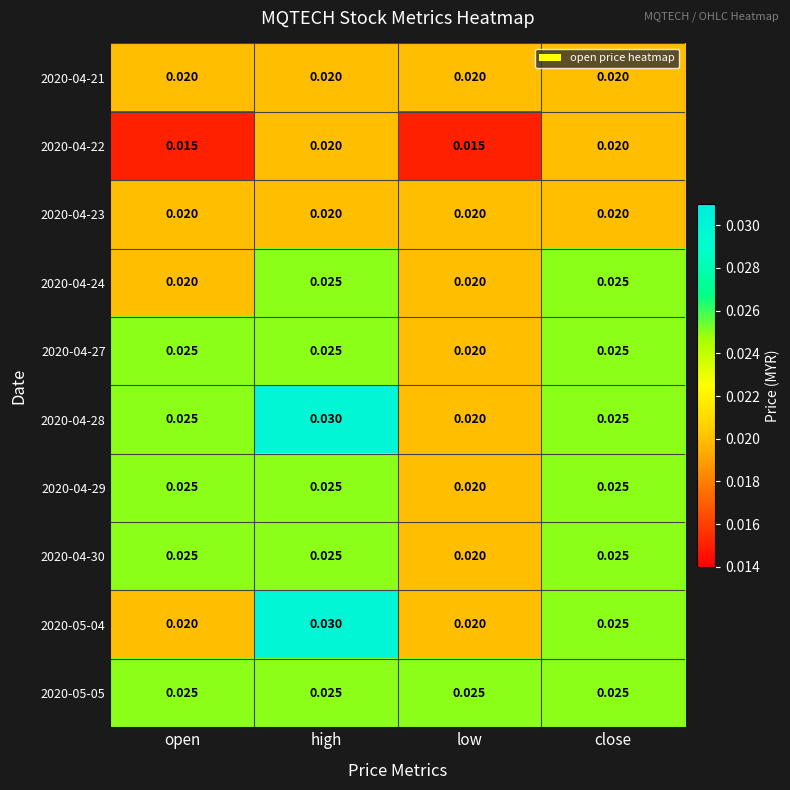

Which has a higher value, close or high?

close